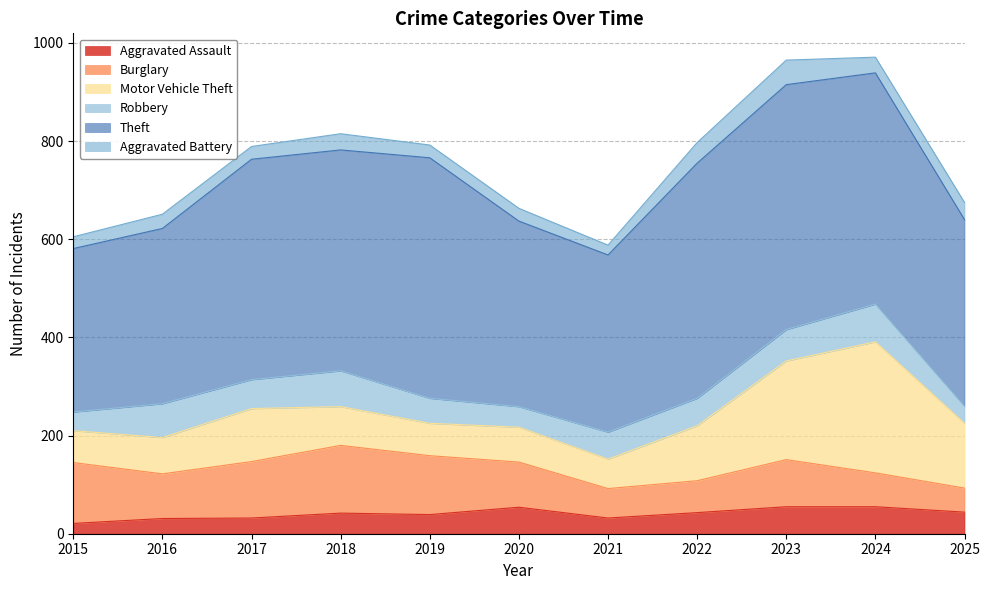

Which series has the widest spread of values?

Motor Vehicle Theft